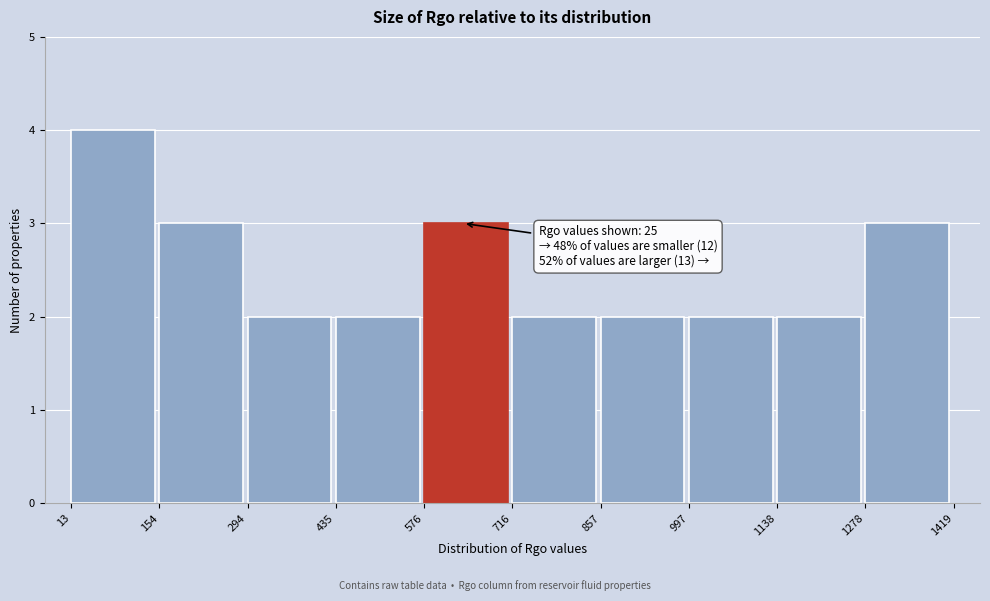

Over which range of the x-axis is the bar tallest?

13 to 154